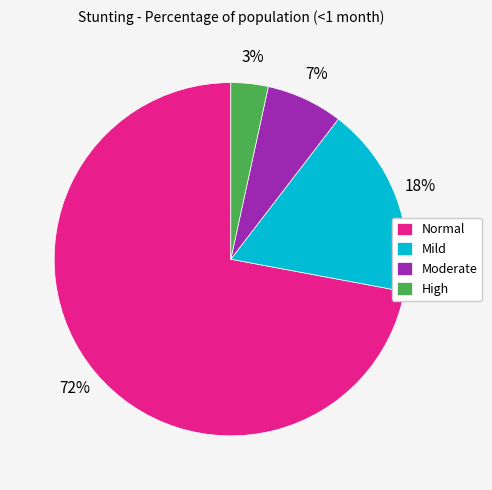

What is the majority slice?

Normal